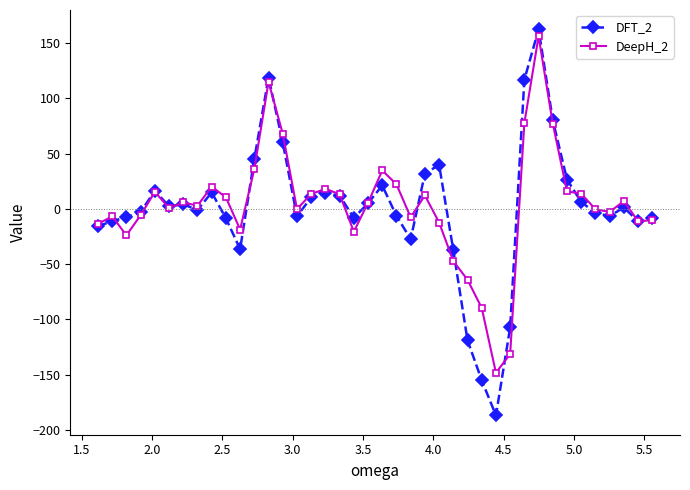

What is the value of the DFT_2 point at the 31st from the left?

117.0